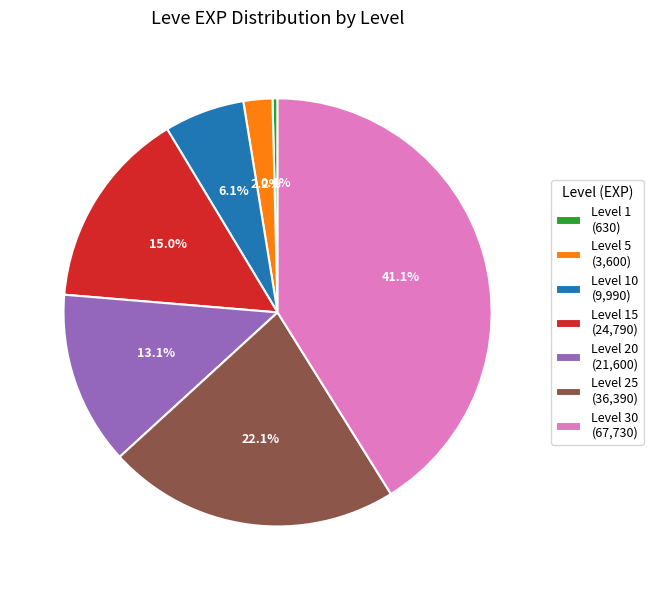

Which category has the smallest portion of the pie?

Level 1 (630)